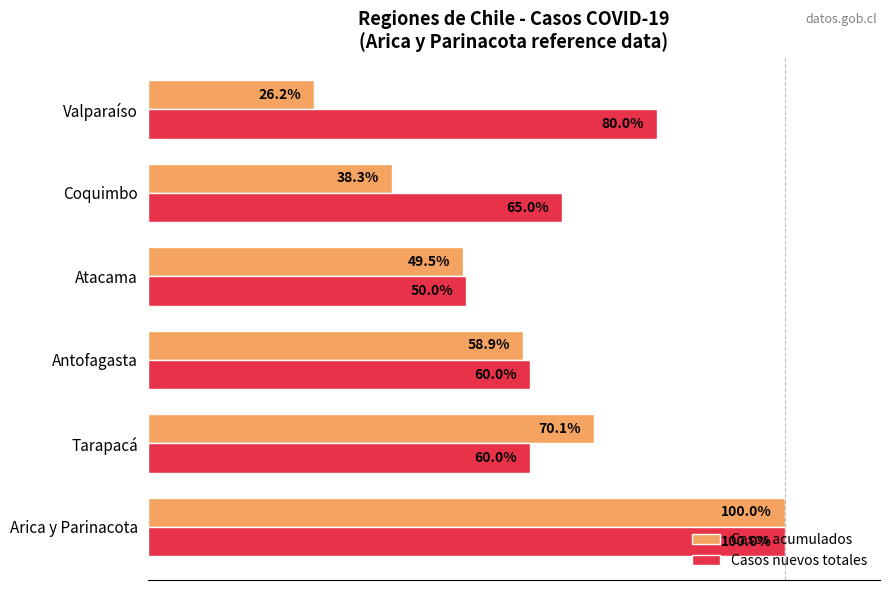

At which category does the chart reach its minimum across all series?

Valparaíso